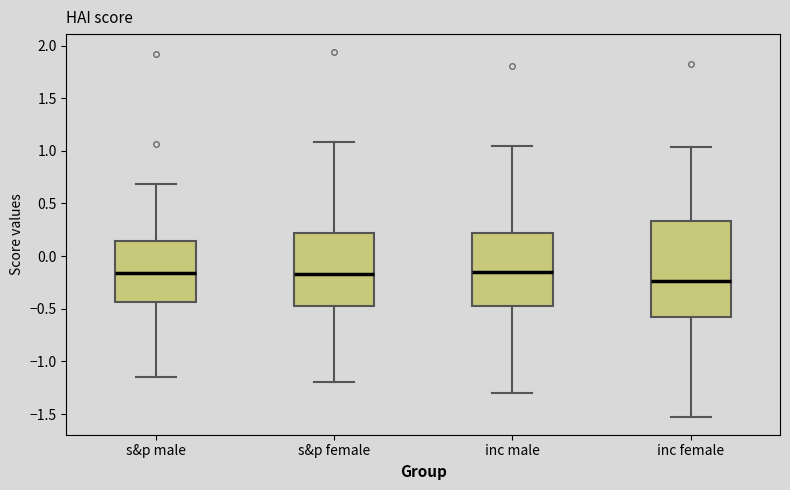

Where is the upper edge of the box for s&p male on the y-axis? The values are not printed on the chart, so give them approximately, as read against the axis.

0.15